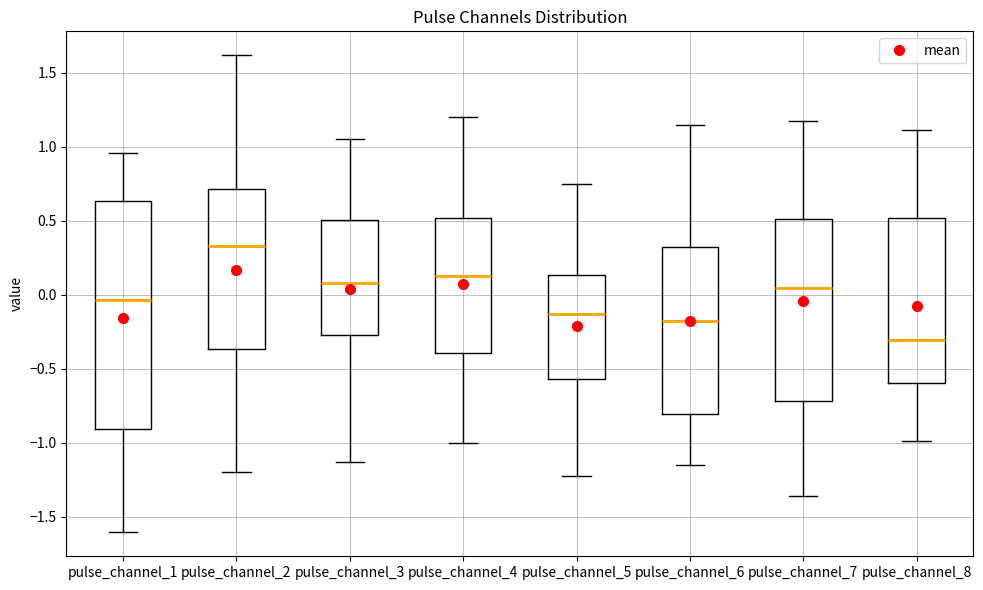

Which box is the tallest, from its lower edge to its upper edge?

pulse_channel_1